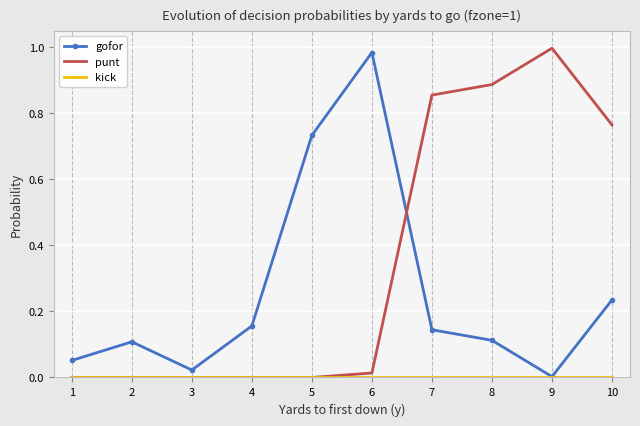

Between 3 and 9, which series saw the biggest shift?

punt